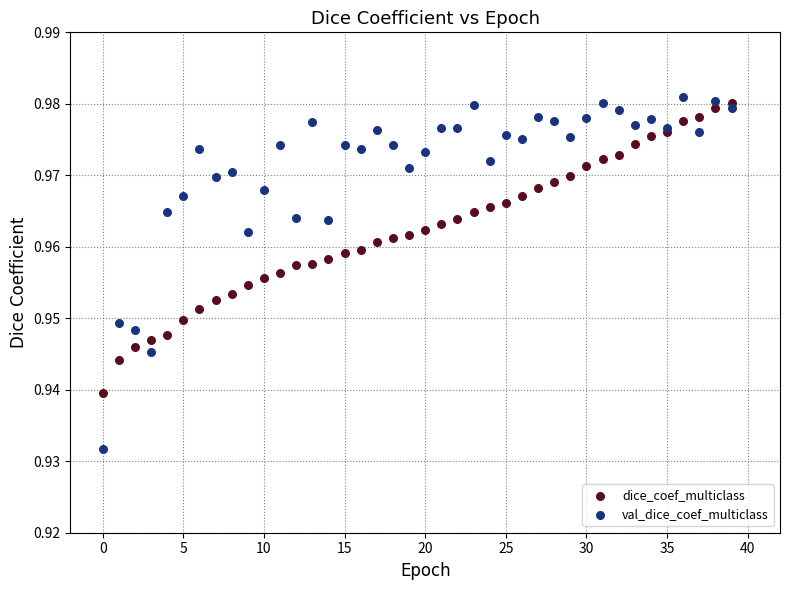

What are all the series names shown in the legend?

dice_coef_multiclass, val_dice_coef_multiclass